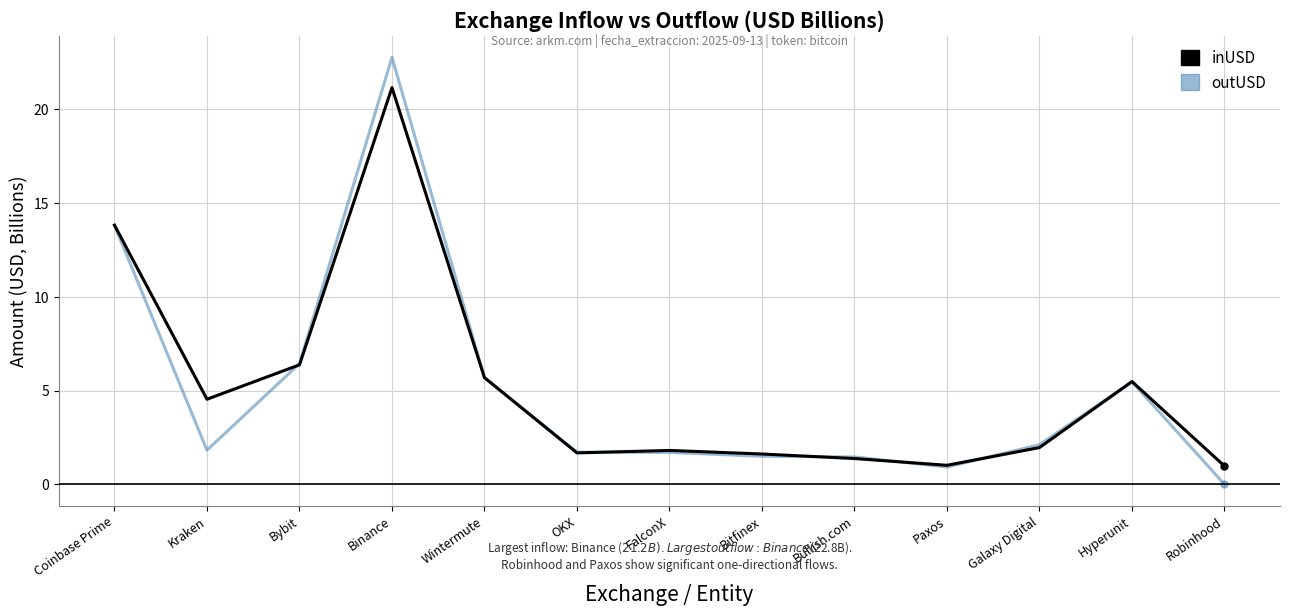

Count the number of data series in this chart.

2